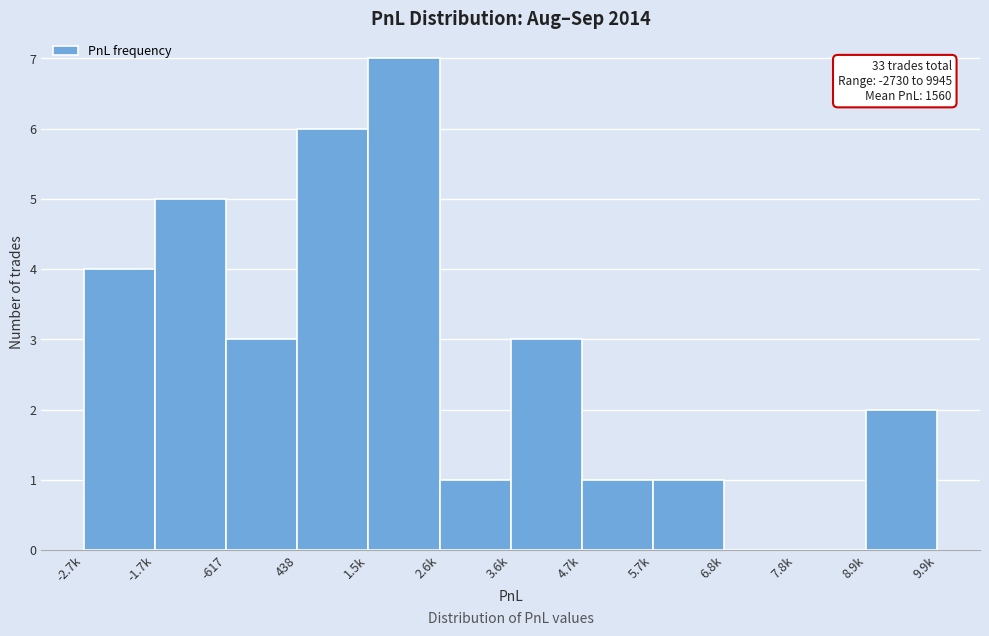

Reading right to left, list all the values displayed in this chart.

8.9k=2	7.8k=0	6.8k=0	5.7k=1	4.7k=1	3.6k=3	2.6k=1	1.5k=7	438=6	-617=3	-1.7k=5	-2.7k=4